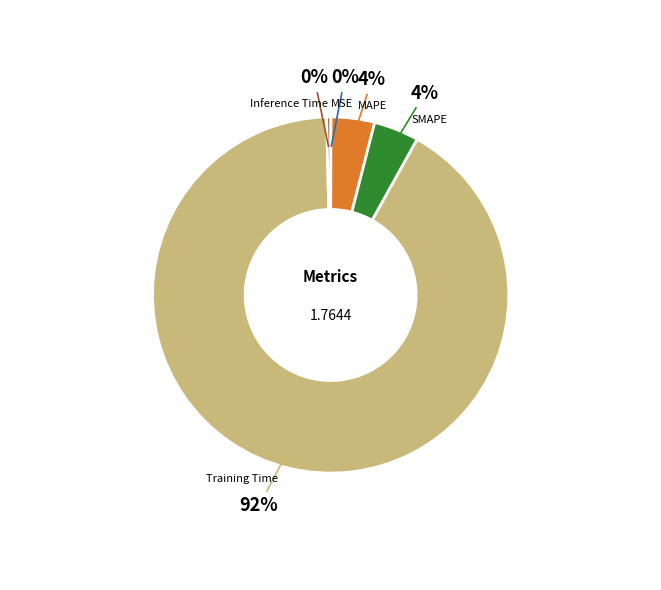

To the nearest percent, what percentage of the pie is MAPE?

4%